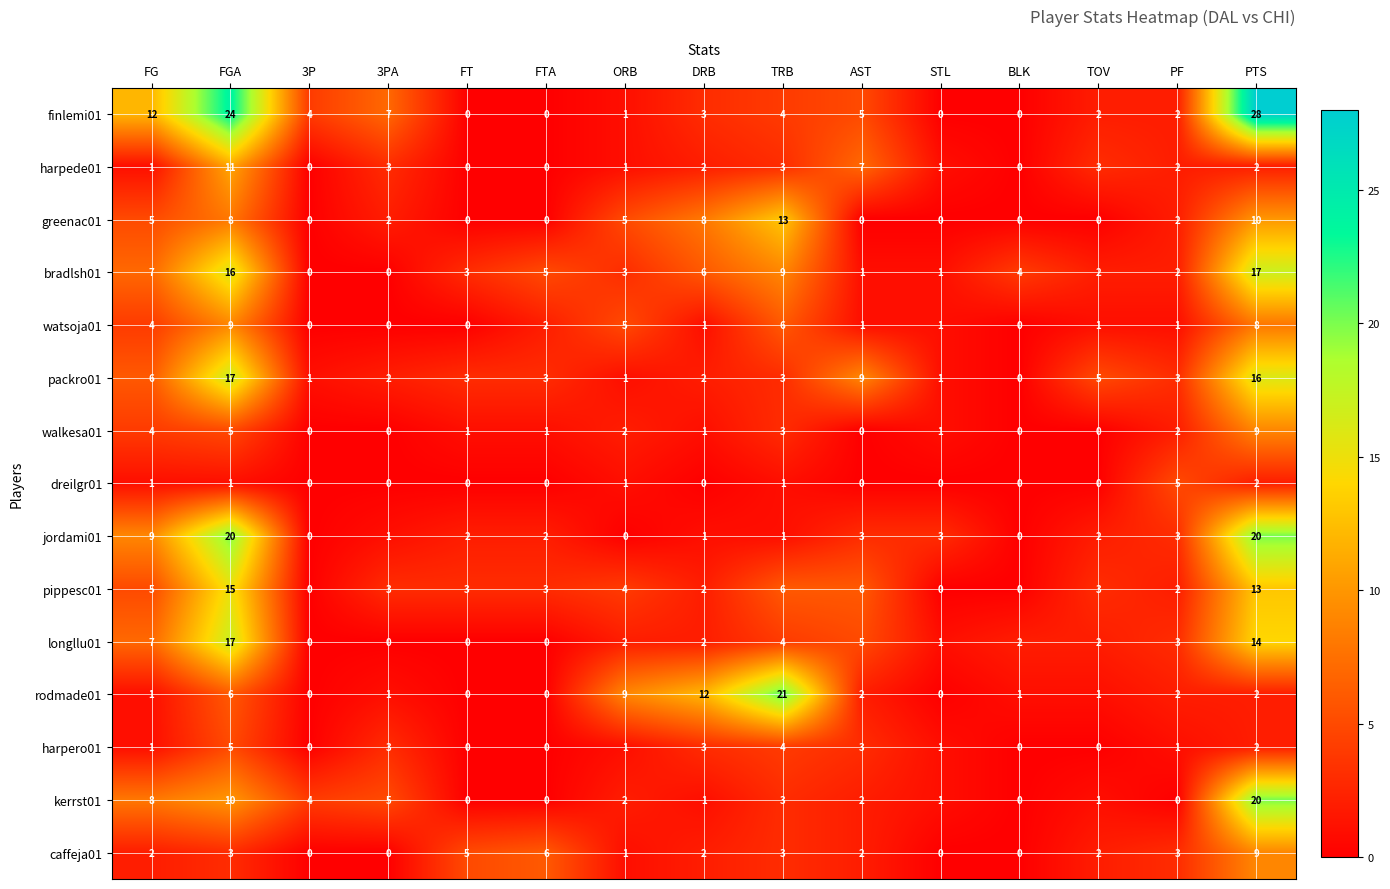

At which category does the chart reach its peak across all series?

PTS